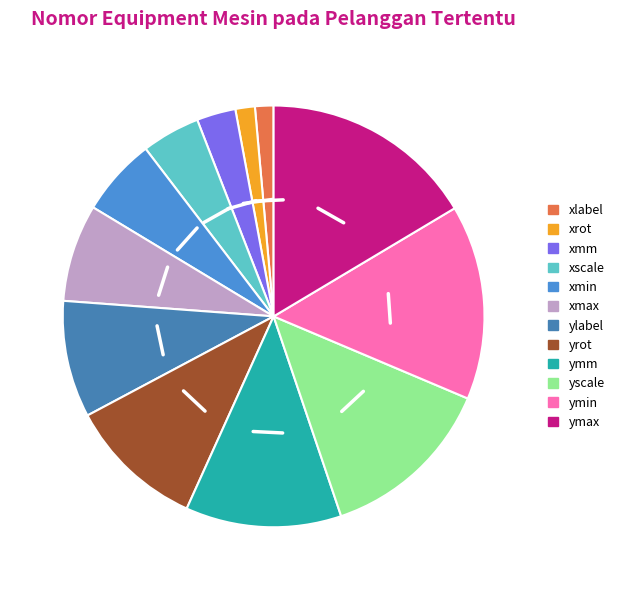

Does any single category account for the majority?

No